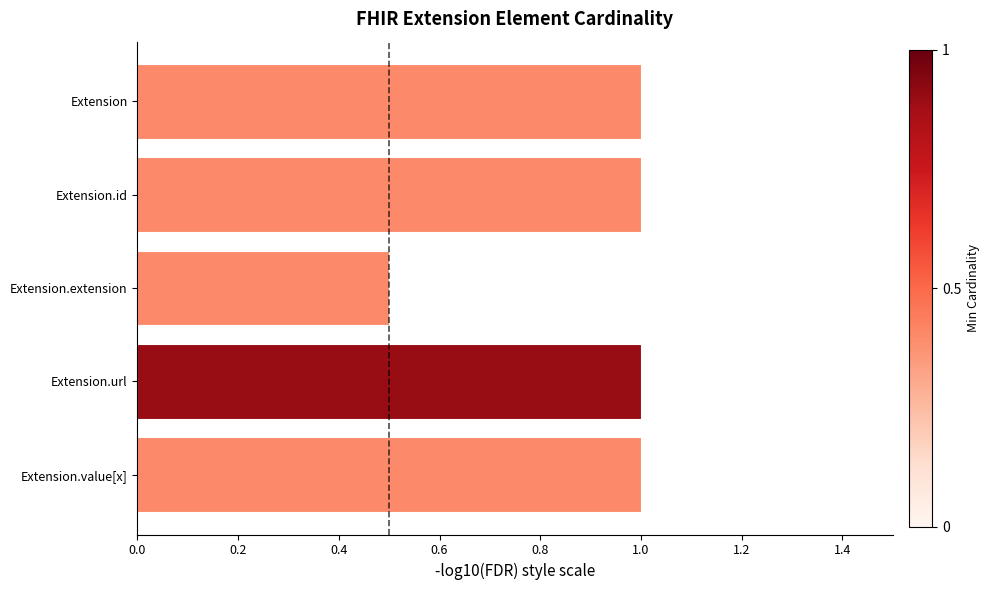

Reading bottom to top, transcribe all the data shown in this chart.

Extension.value[x]=1.0	Extension.url=1.0	Extension.extension=0.5	Extension.id=1.0	Extension=1.0